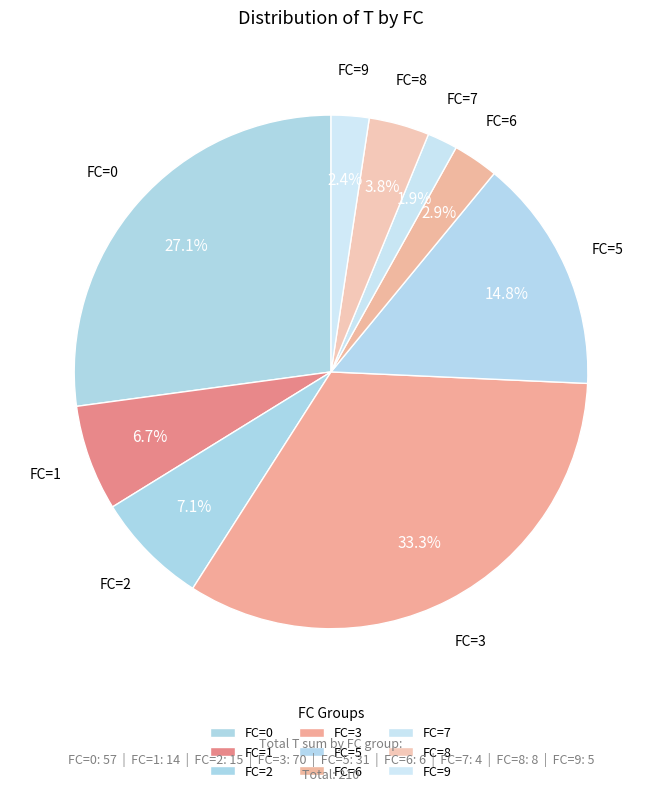

To the nearest percent, what is the average slice percentage?

11%